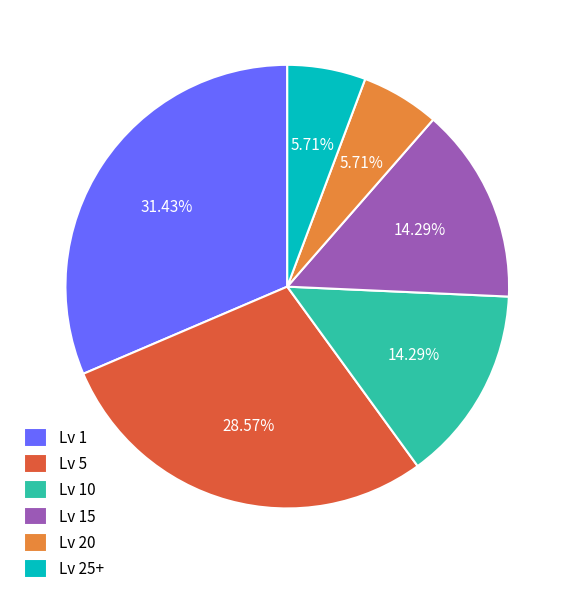

Is there a majority slice in this chart?

No